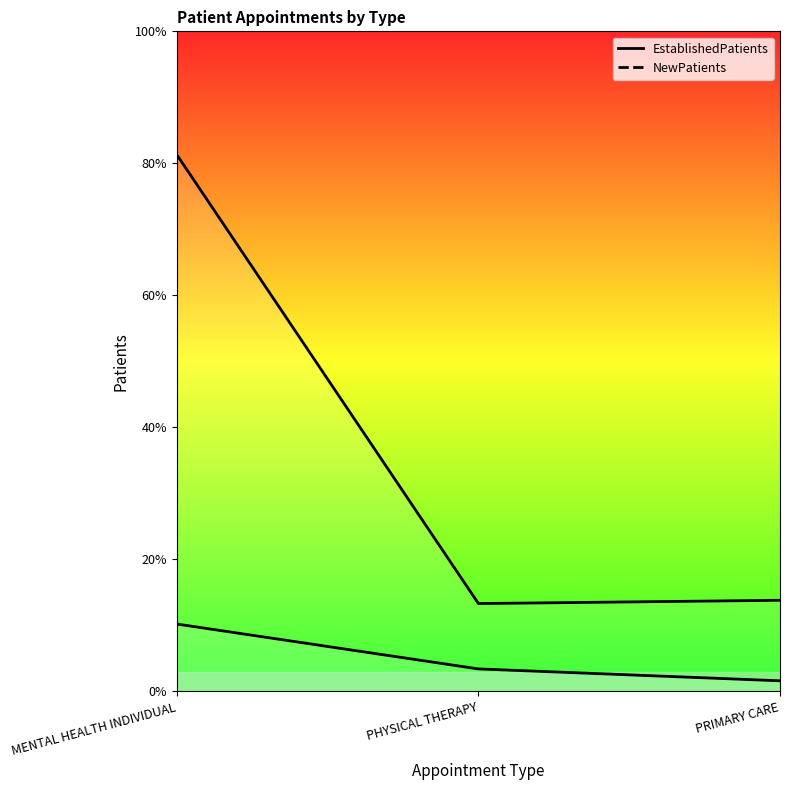

Which has a higher value, PRIMARY CARE or MENTAL HEALTH INDIVIDUAL?

MENTAL HEALTH INDIVIDUAL